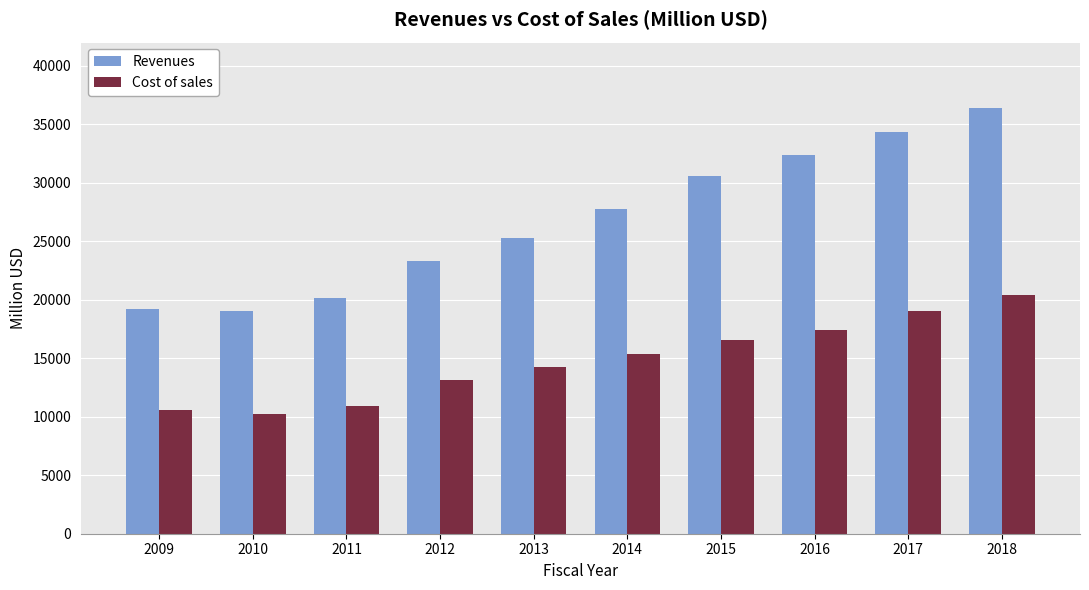

At 2013, list the series in order from largest to smallest.

Revenues, Cost of sales